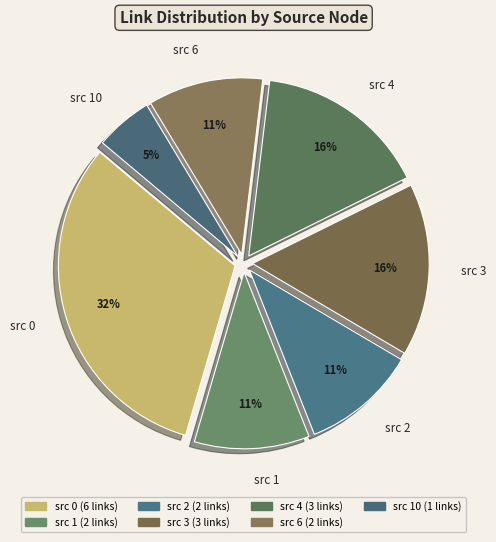

Is the sum of src 6 and src 4 greater than half?

No